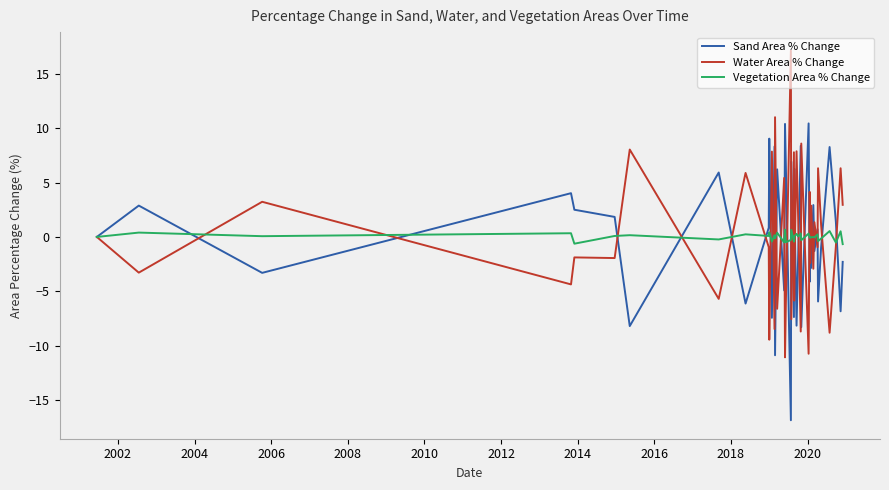

What is the maximum value for Sand Area % Change?

10.4